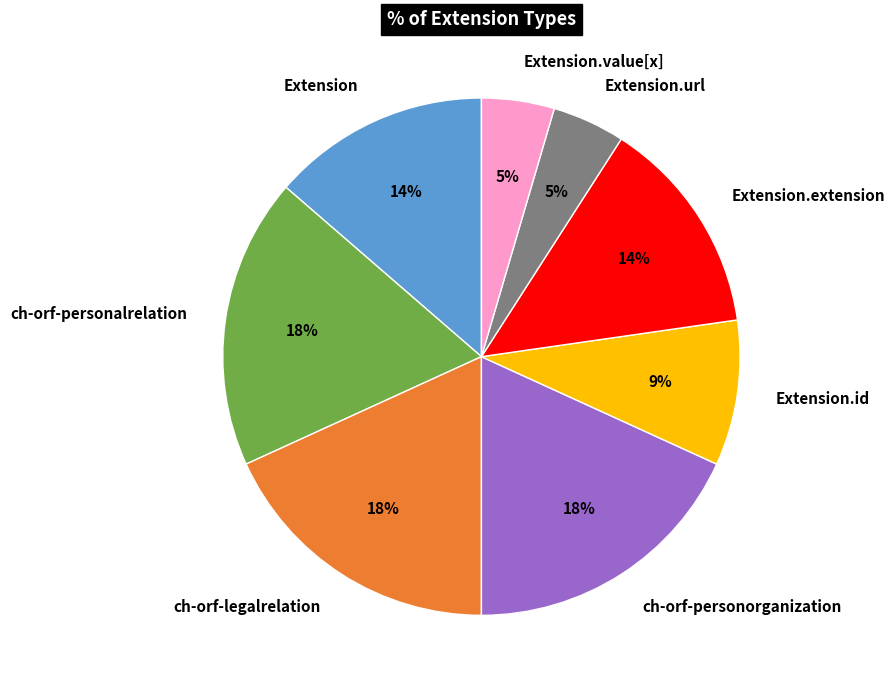

Is it true that Extension.id is 20% of the pie?

False